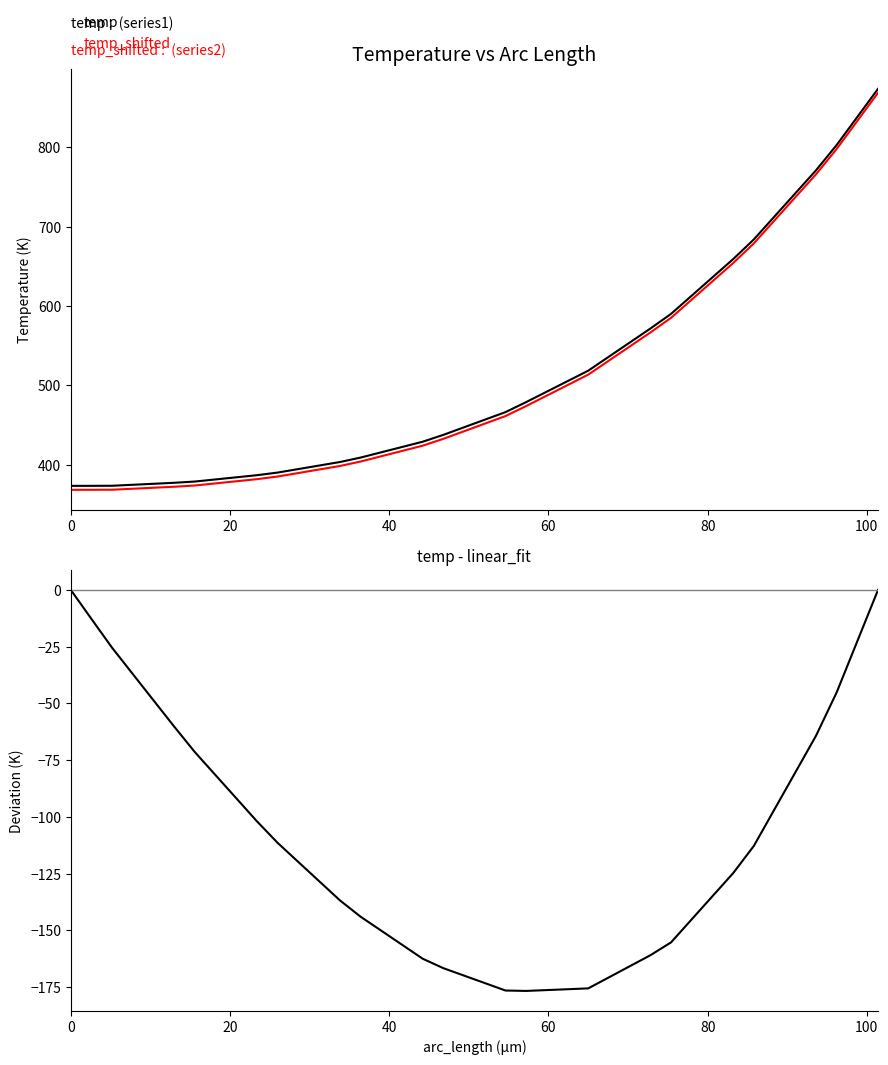

What is the highest value of the temp_shifted series?

868.7